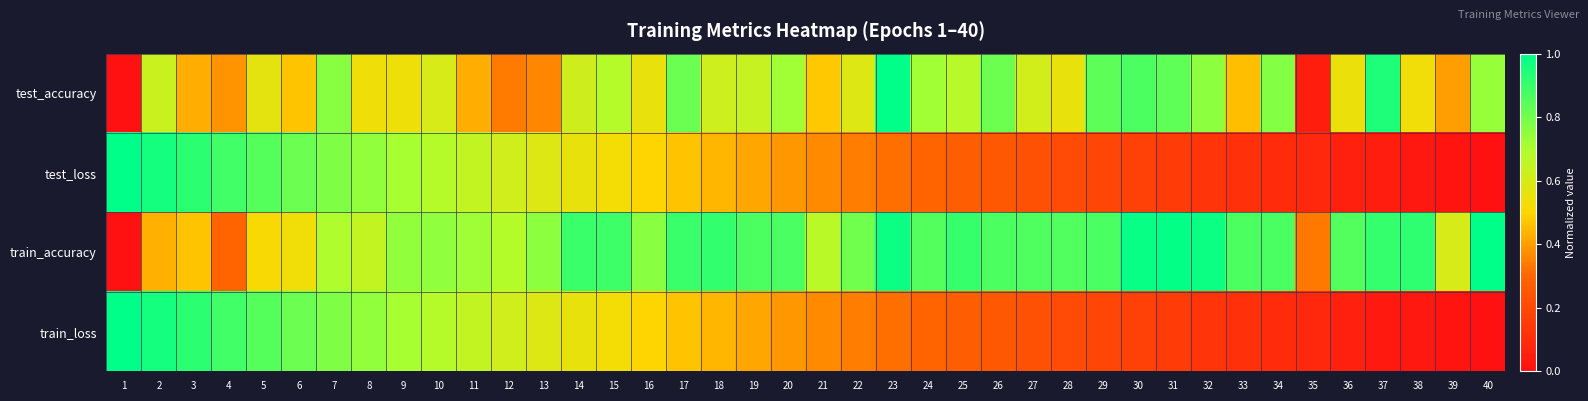

What is the total value across all series at 13?

2.3